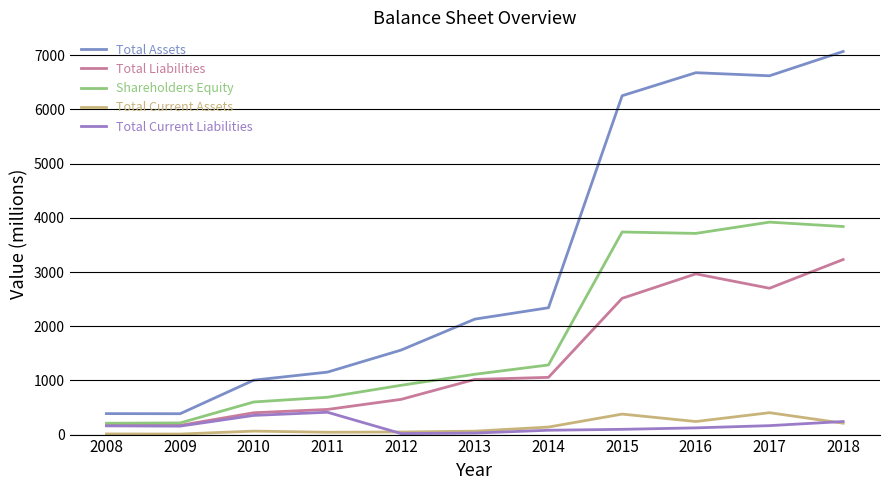

Between 2009 and 2010, which series saw the biggest shift?

Total Assets